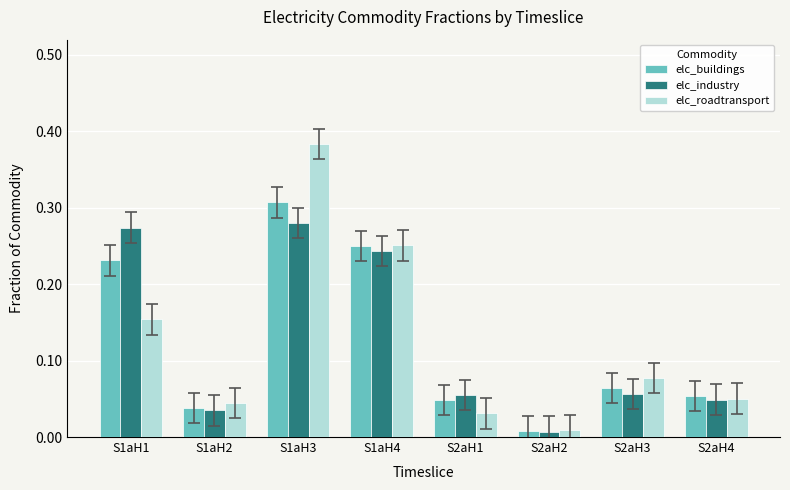

Is it true that elc_industry equals 0.1 at S1aH4?

False